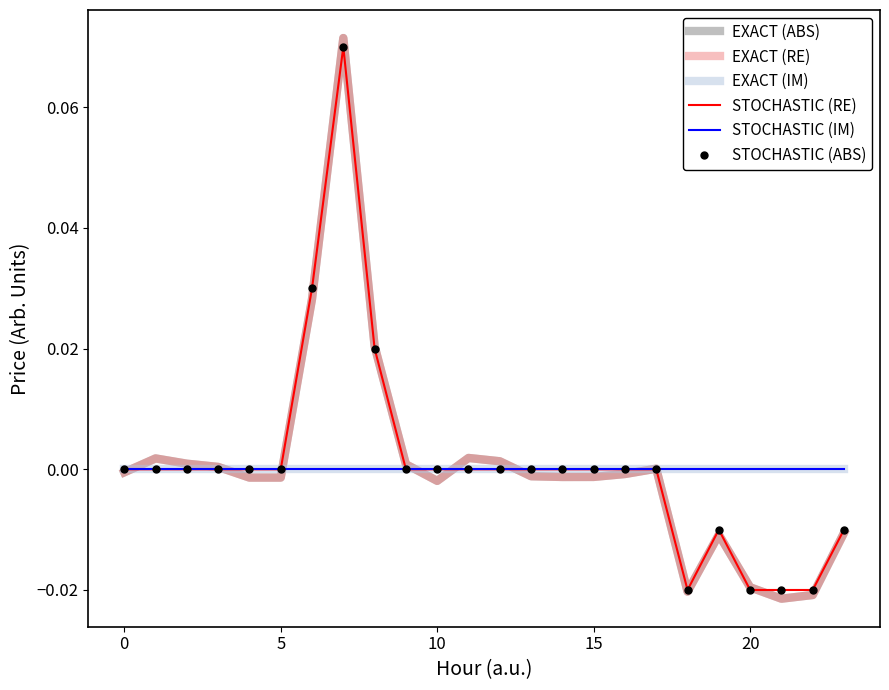

What is the label of the 18th point from the left?

17